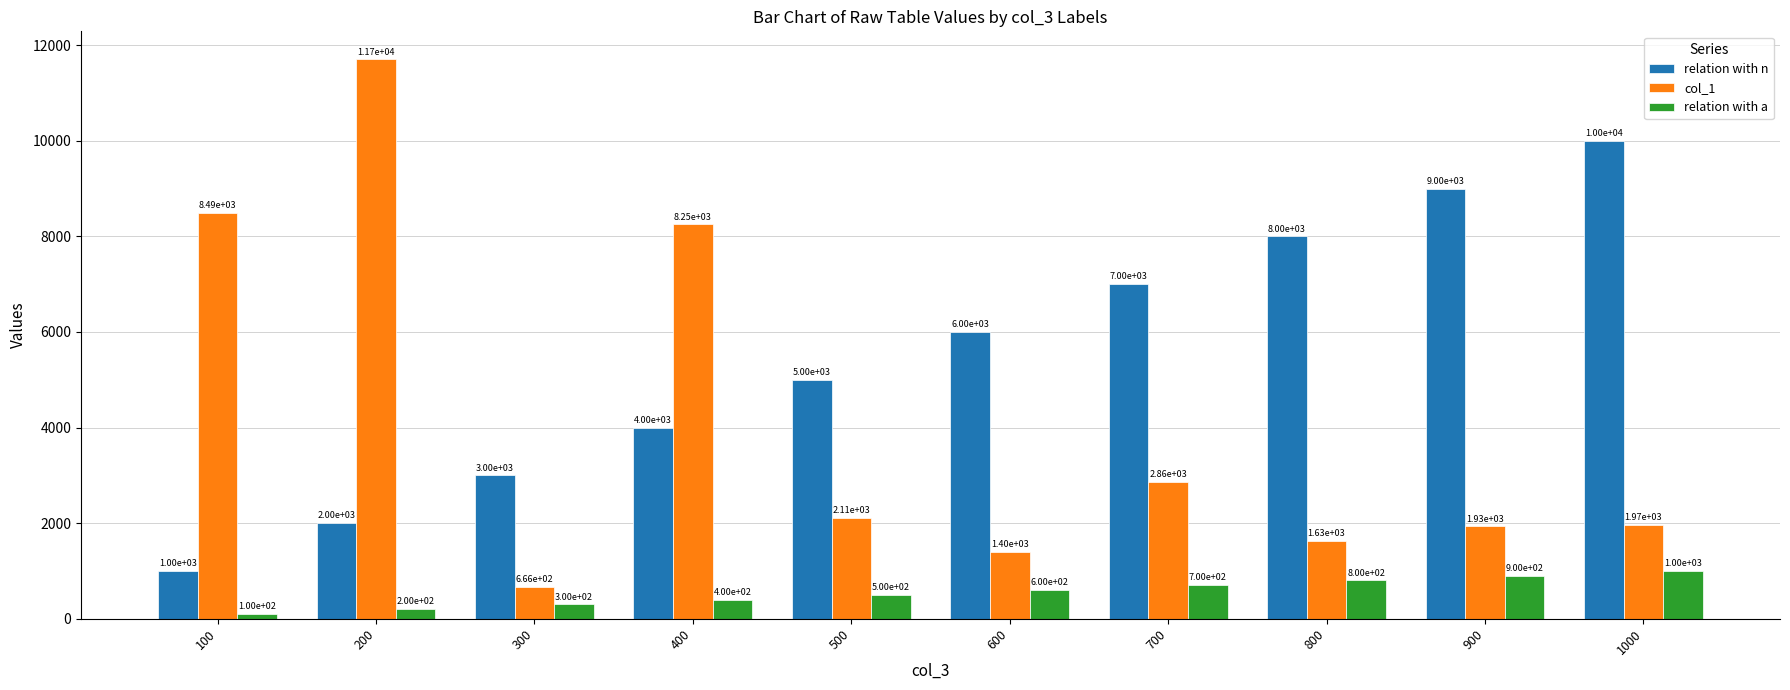

Is it true that relation with a equals 500 at 500?

True